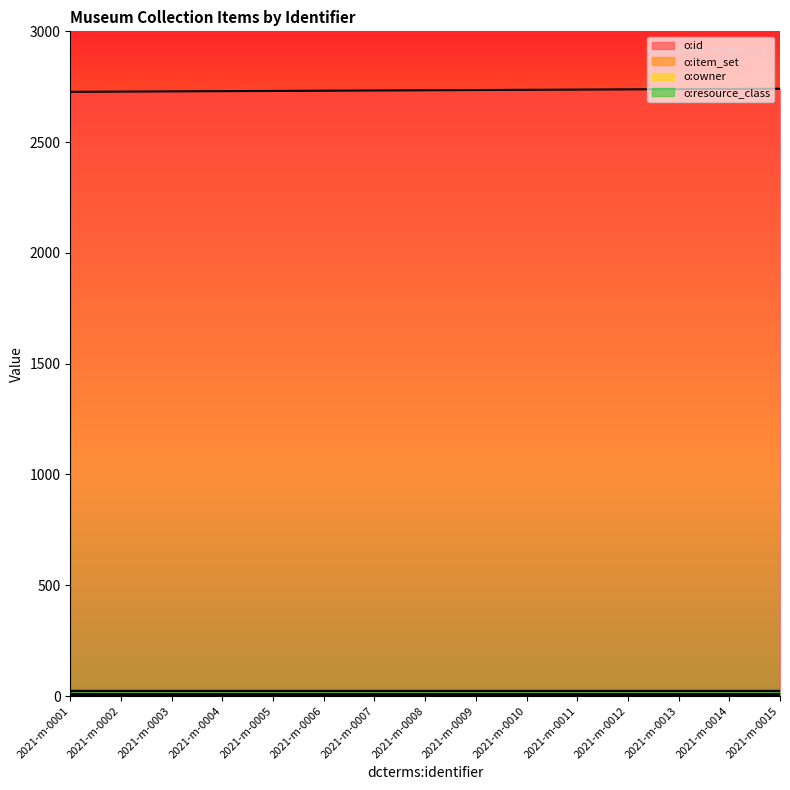

The o:resource_class series shows 23 at 2021-m-0012. True or false?

True